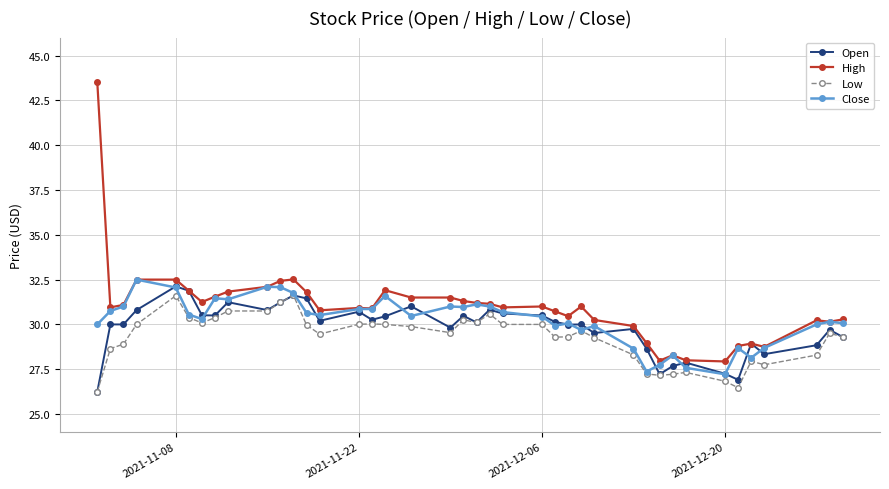

Which series has the largest total across all categories?

High